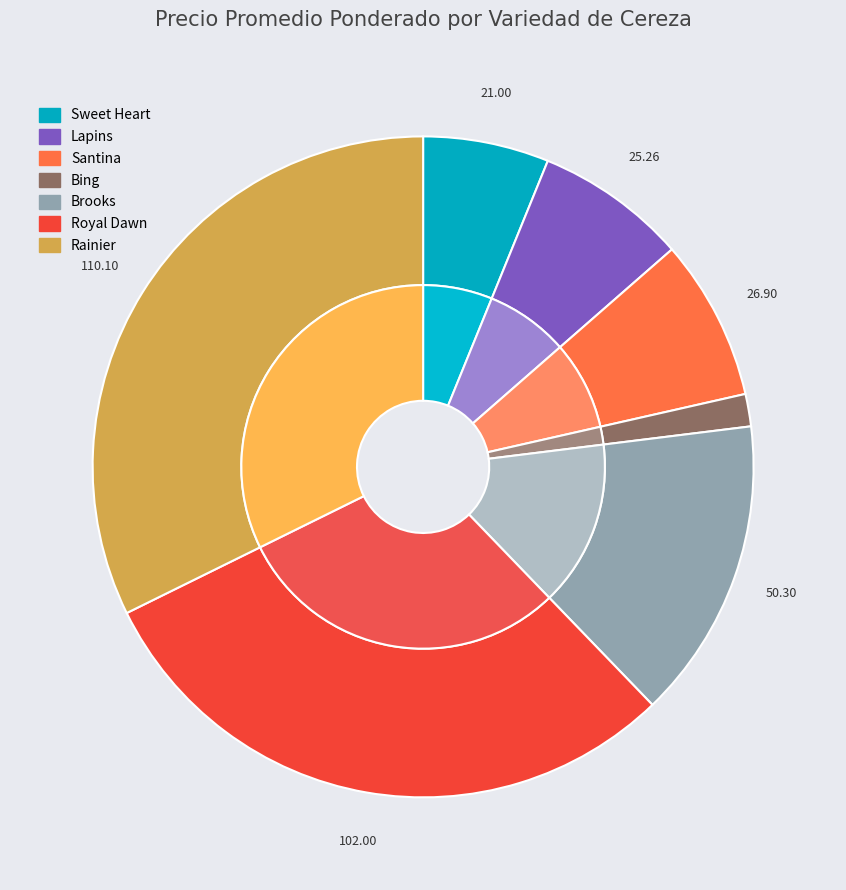

To the nearest percent, what portion does Lapins Segunda represent?

7%